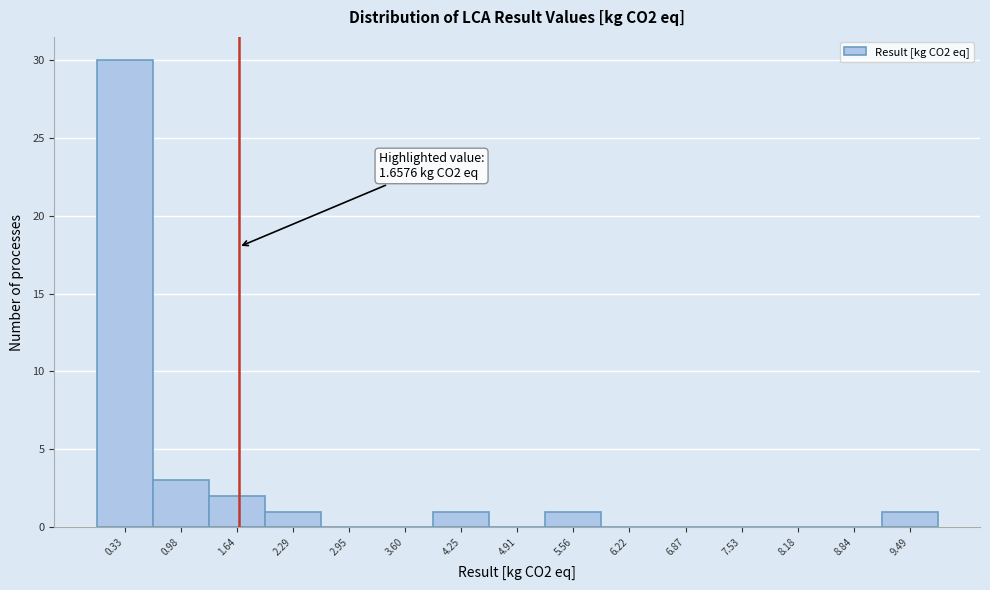

Which range on the x-axis has the tallest bar?

0.0 to 0.7